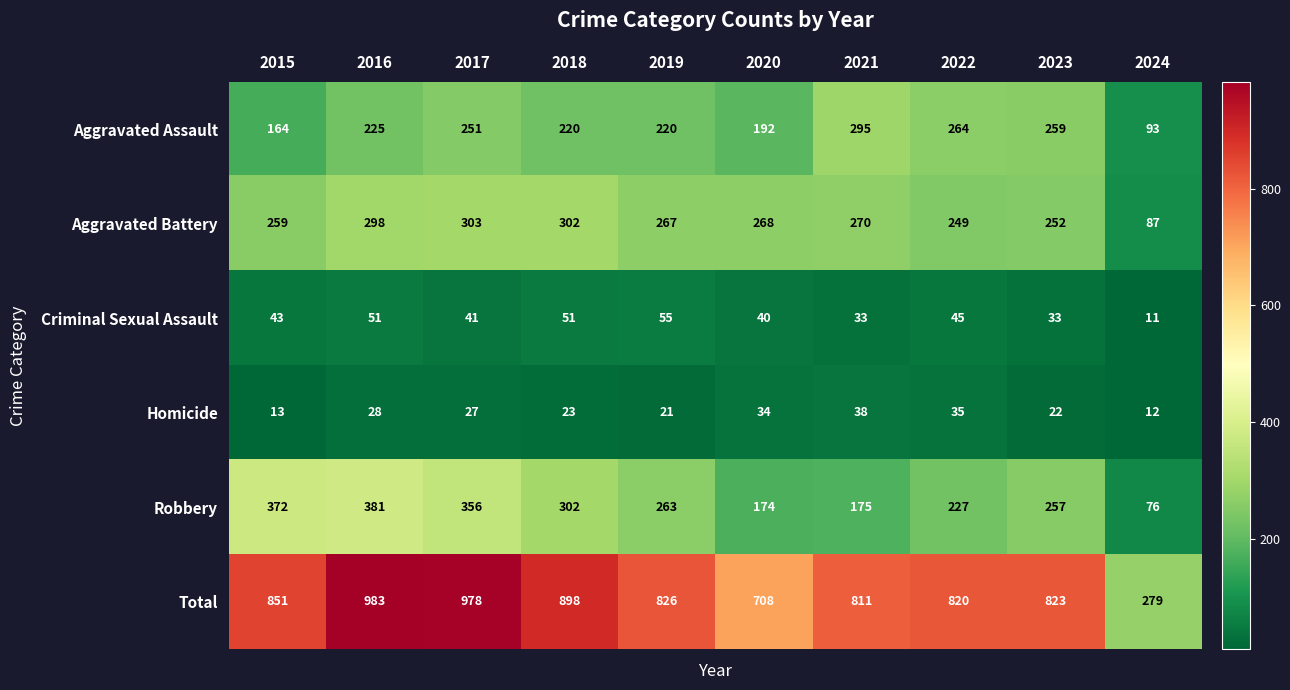

Count the number of categories in the chart.

10